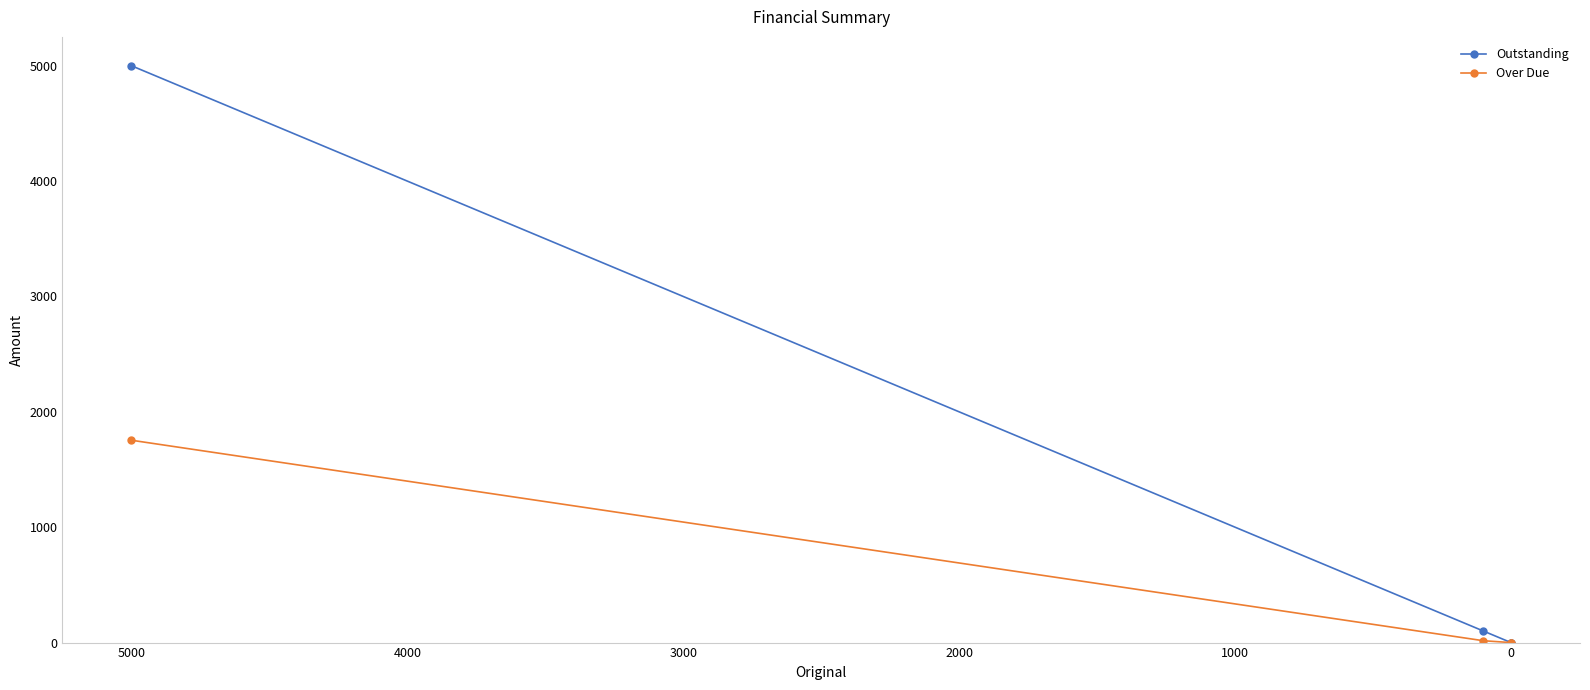

Rank the series at 5000 from lowest to highest value.

Over Due, Outstanding